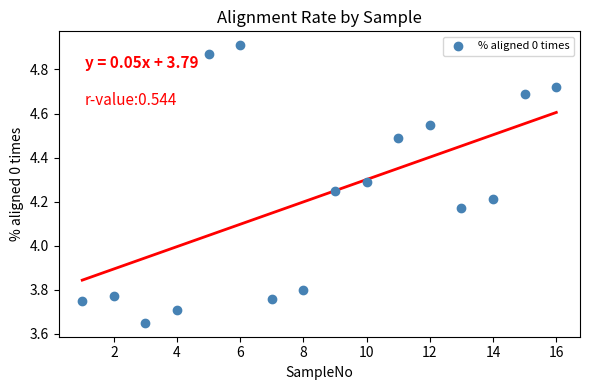

What is the range of Y values (max minus min)?

1.3